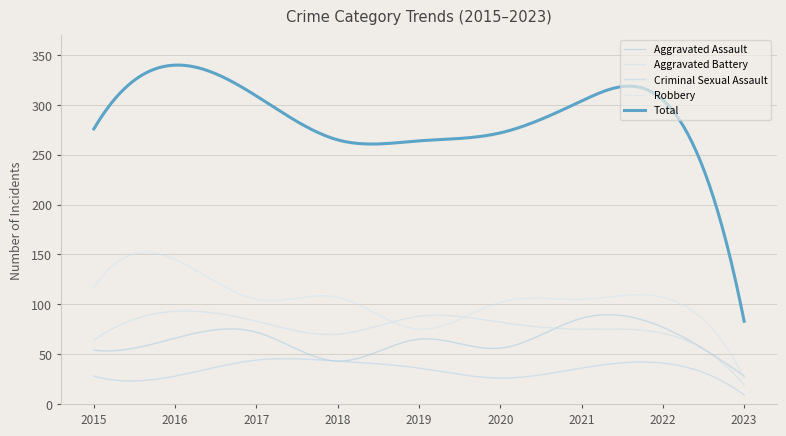

Is this an area chart (filled region under the line)?

No